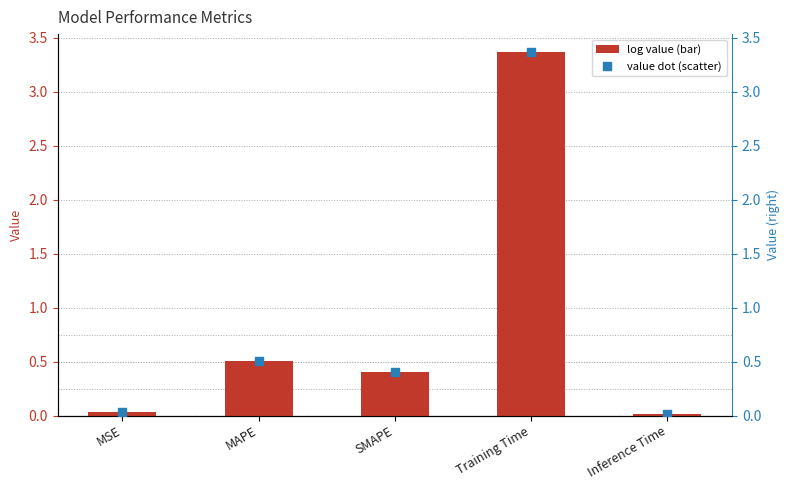

Which series has the largest total across all categories?

col_1